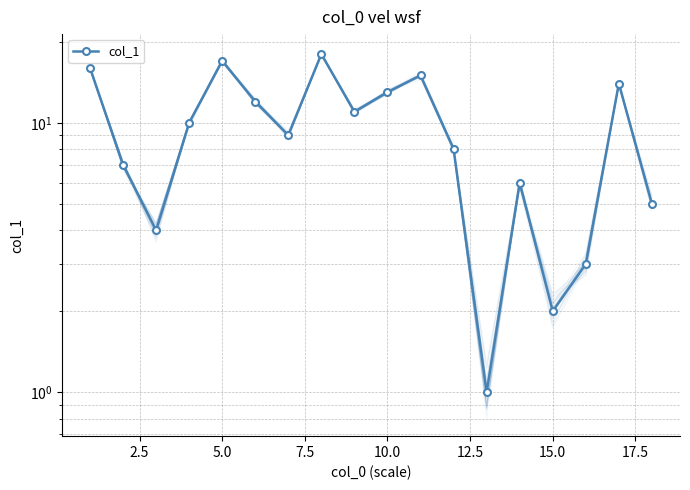

What is the difference between the second highest and minimum values?

16